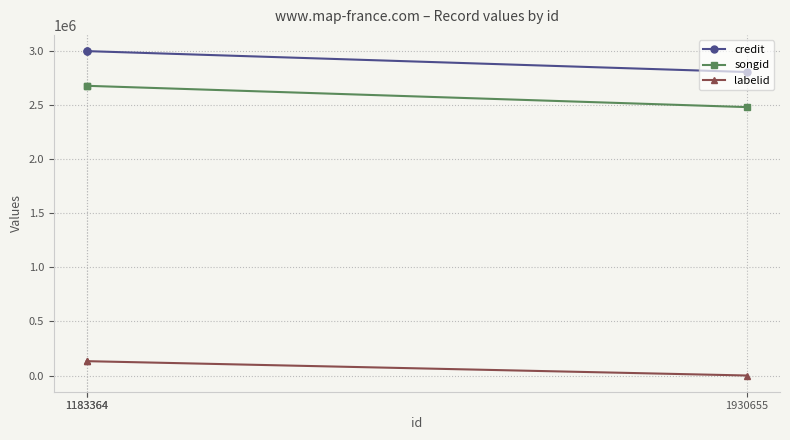

What is the total value across all series at 1930655?

5284889